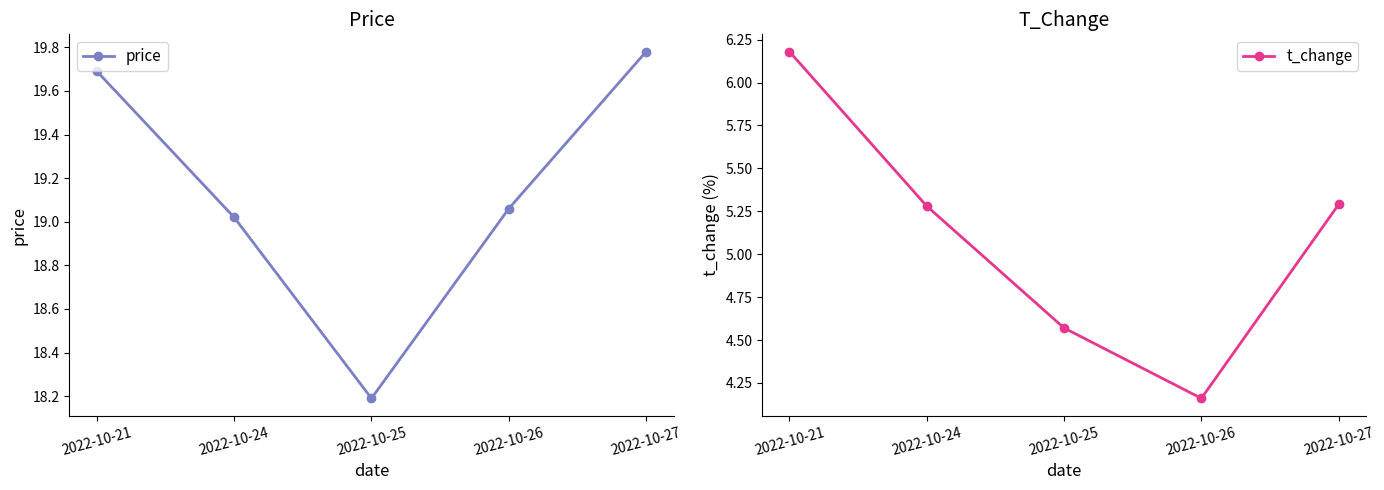

What is the sum of the price values at 2022-10-25 and 2022-10-24?

37.2